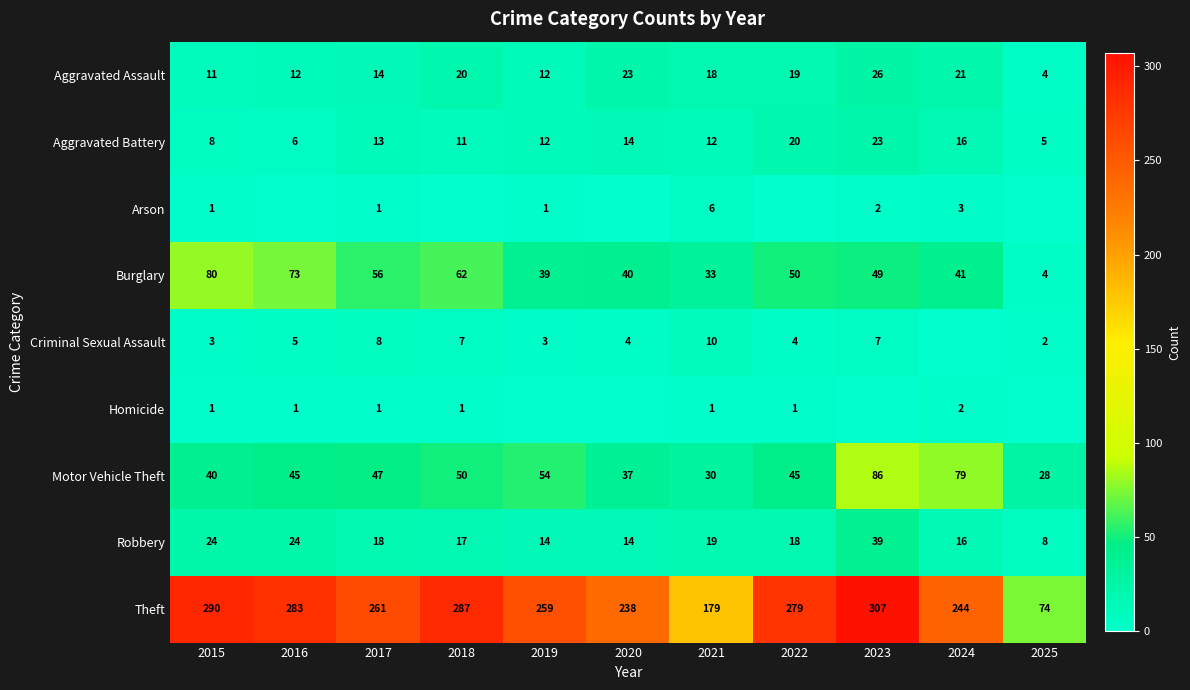

True or false: Arson has a value of 2 at 2023.

True